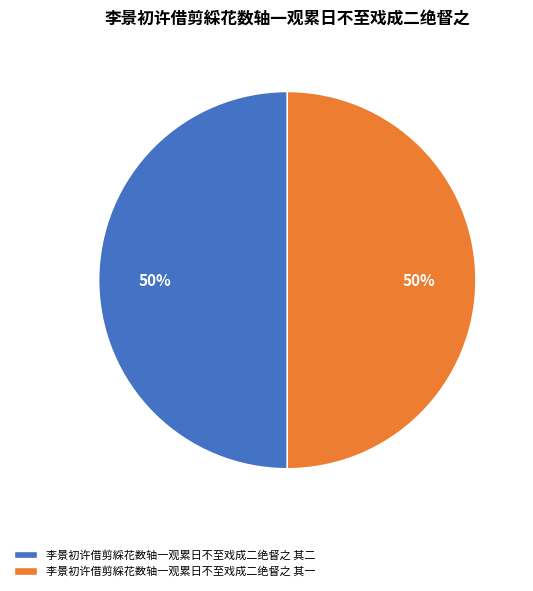

Do 李景初许借剪綵花数轴一观累日不至戏成二绝督之 其二 and 李景初许借剪綵花数轴一观累日不至戏成二绝督之 其一 together represent more than half of the pie?

Yes